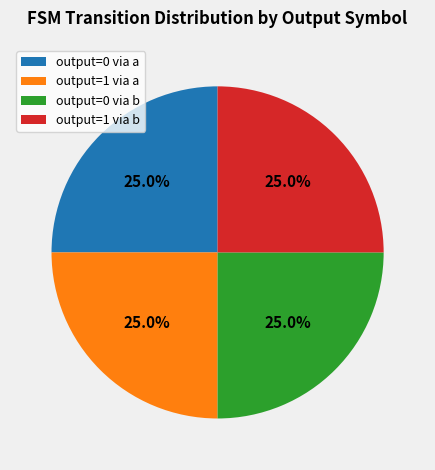

Does any single category account for the majority?

No